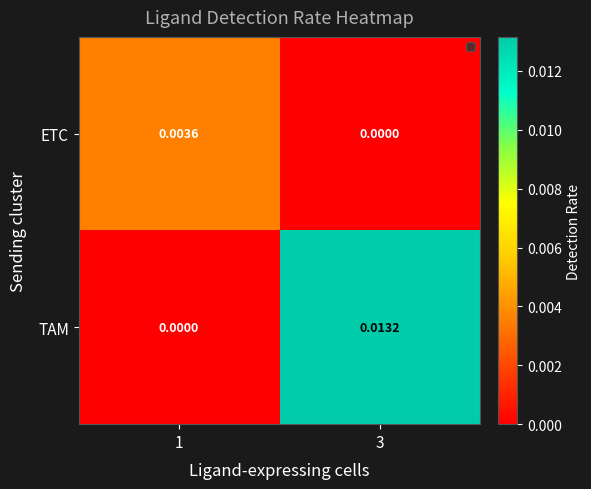

How many distinct data groups are displayed?

2